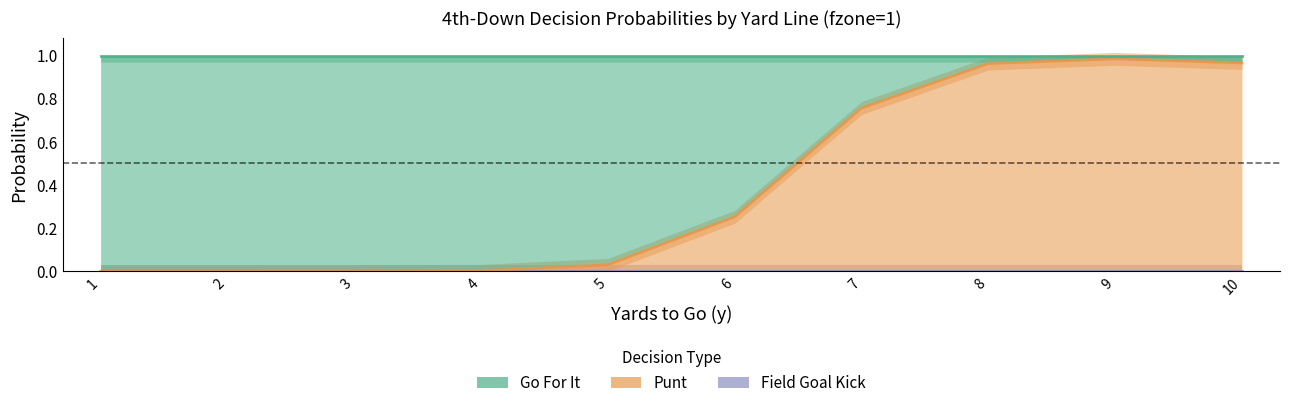

Which series has the widest spread of values?

punt